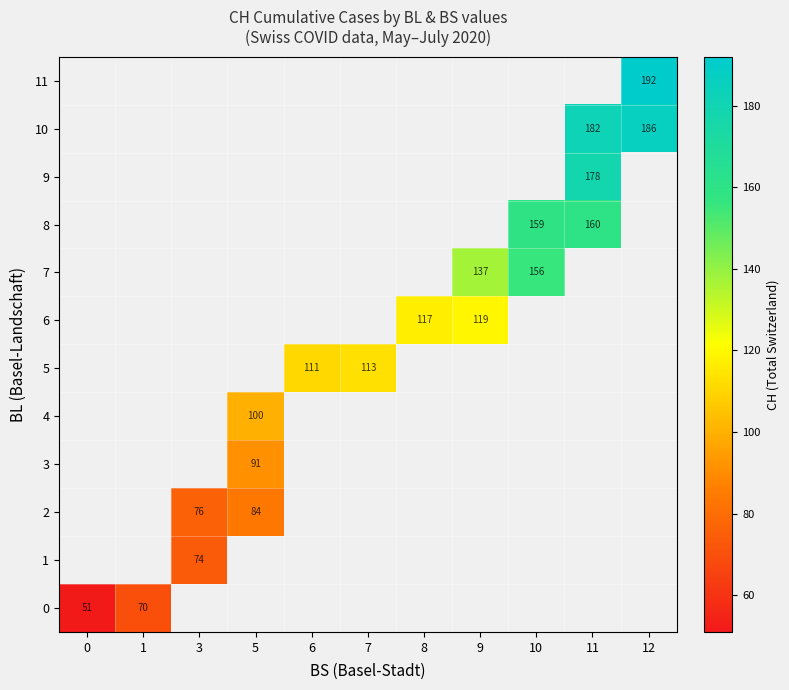

Is it true that 4 equals 100 at 5?

True